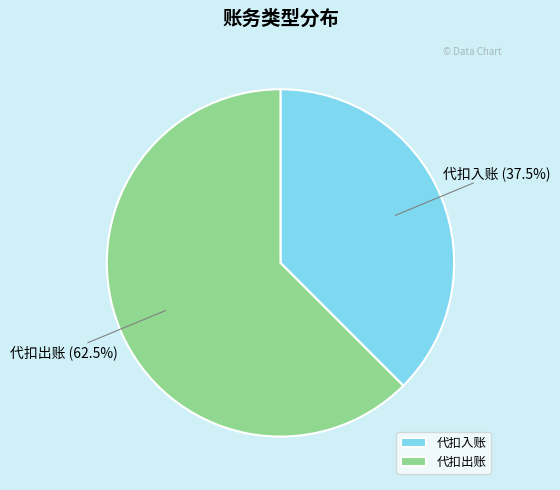

What portion of the pie excludes 代扣入账?

62.5%